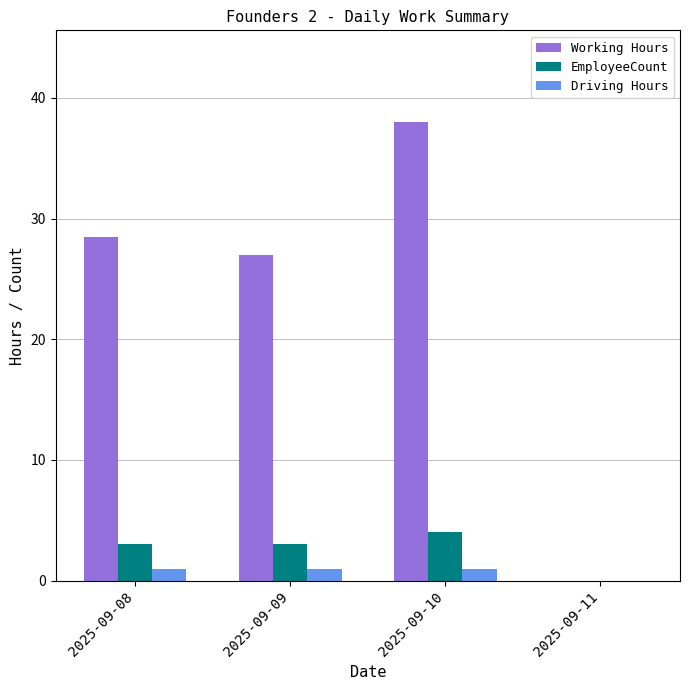

Which category has the highest value in the Working Hours series?

2025-09-10